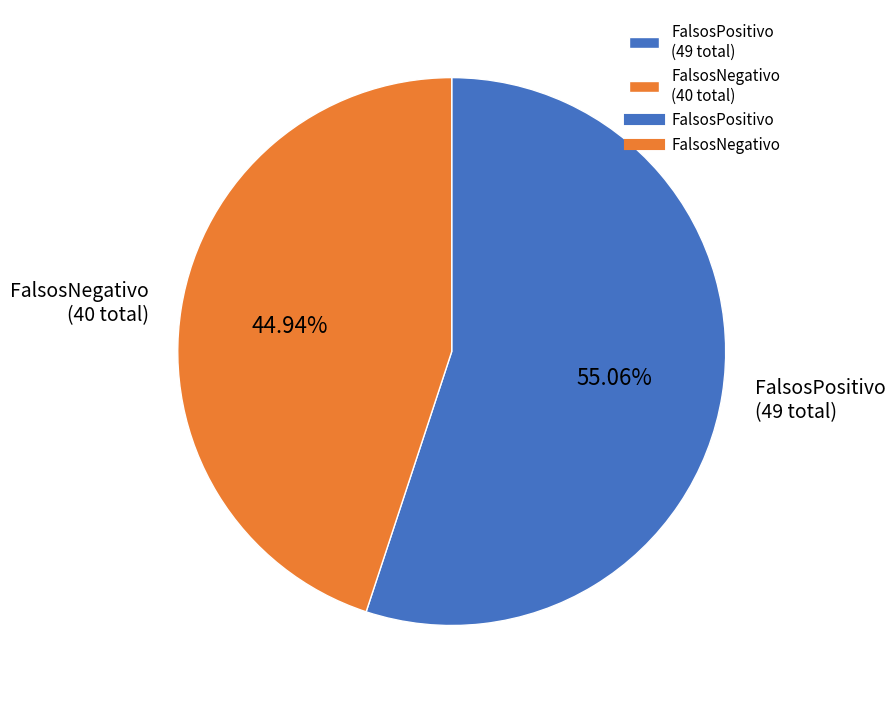

Count the number of slices in the pie.

2